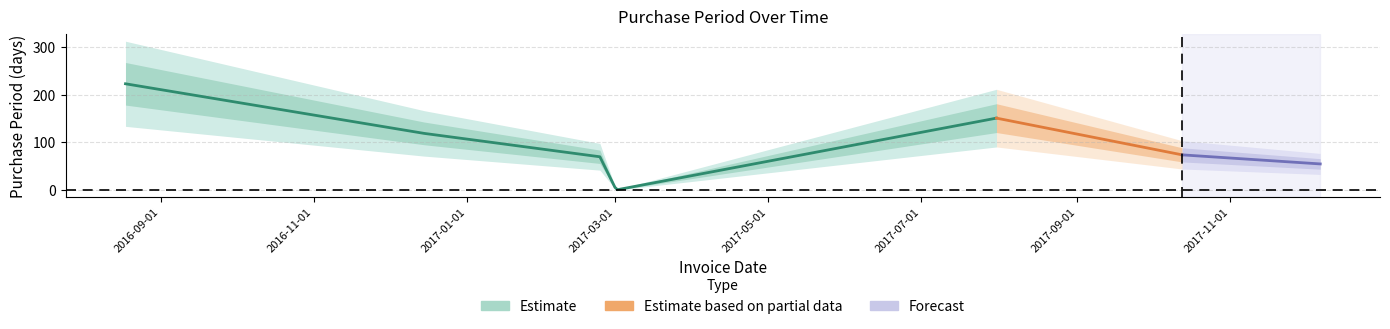

True or false: the data shows 1 at 2017-03-02.

False